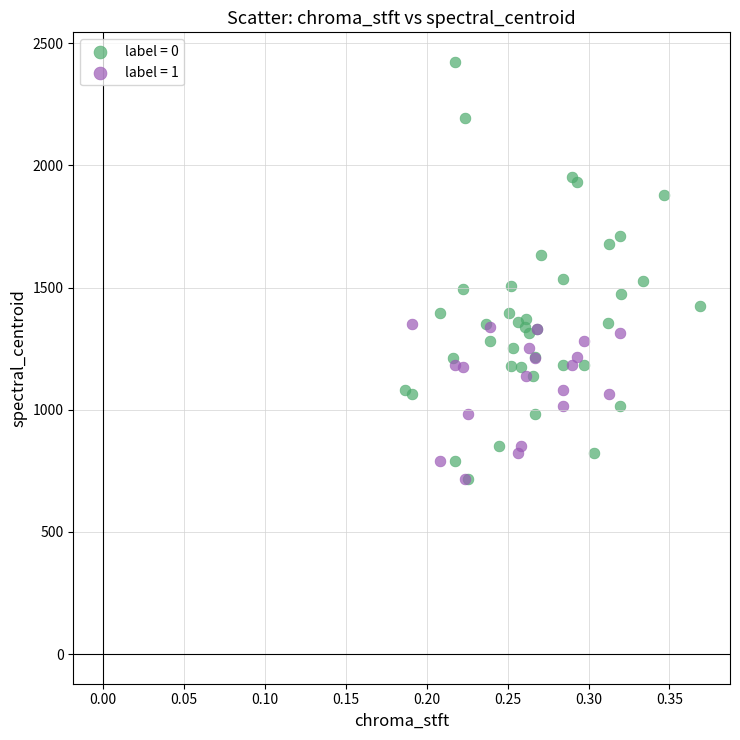

Which series contains the highest Y value?

label = 0